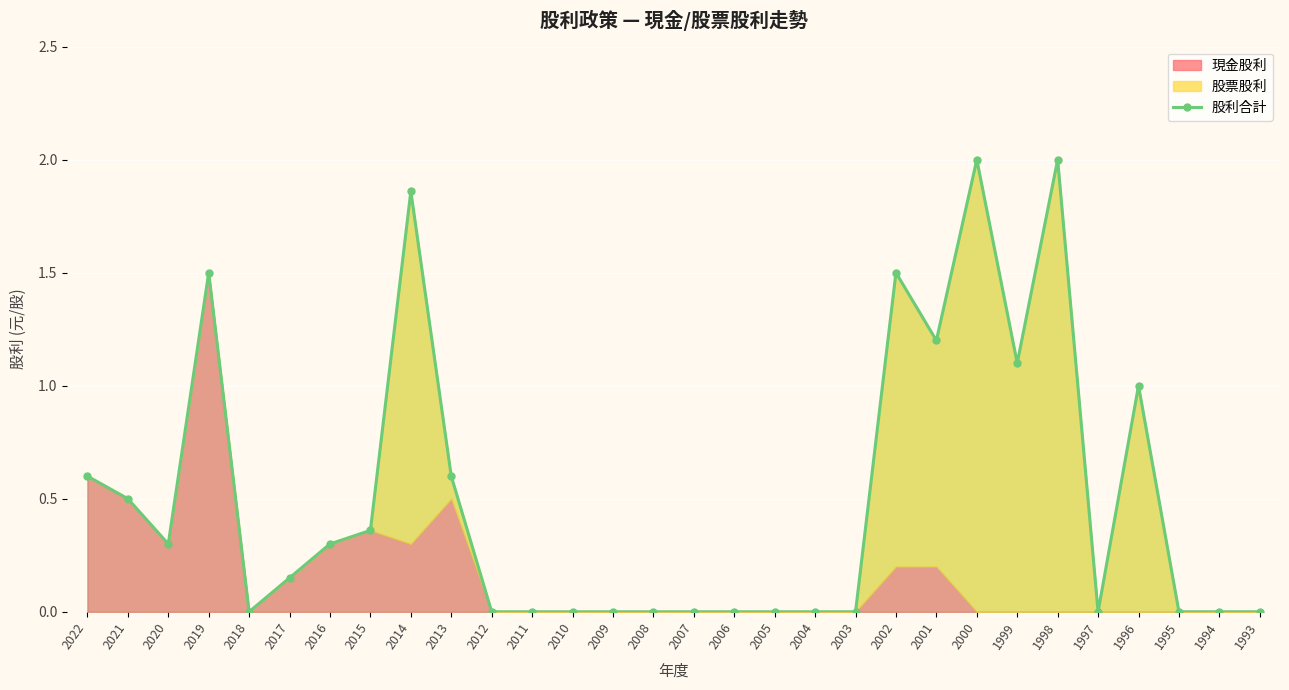

Which has a higher value, 2015 or 2014?

2014